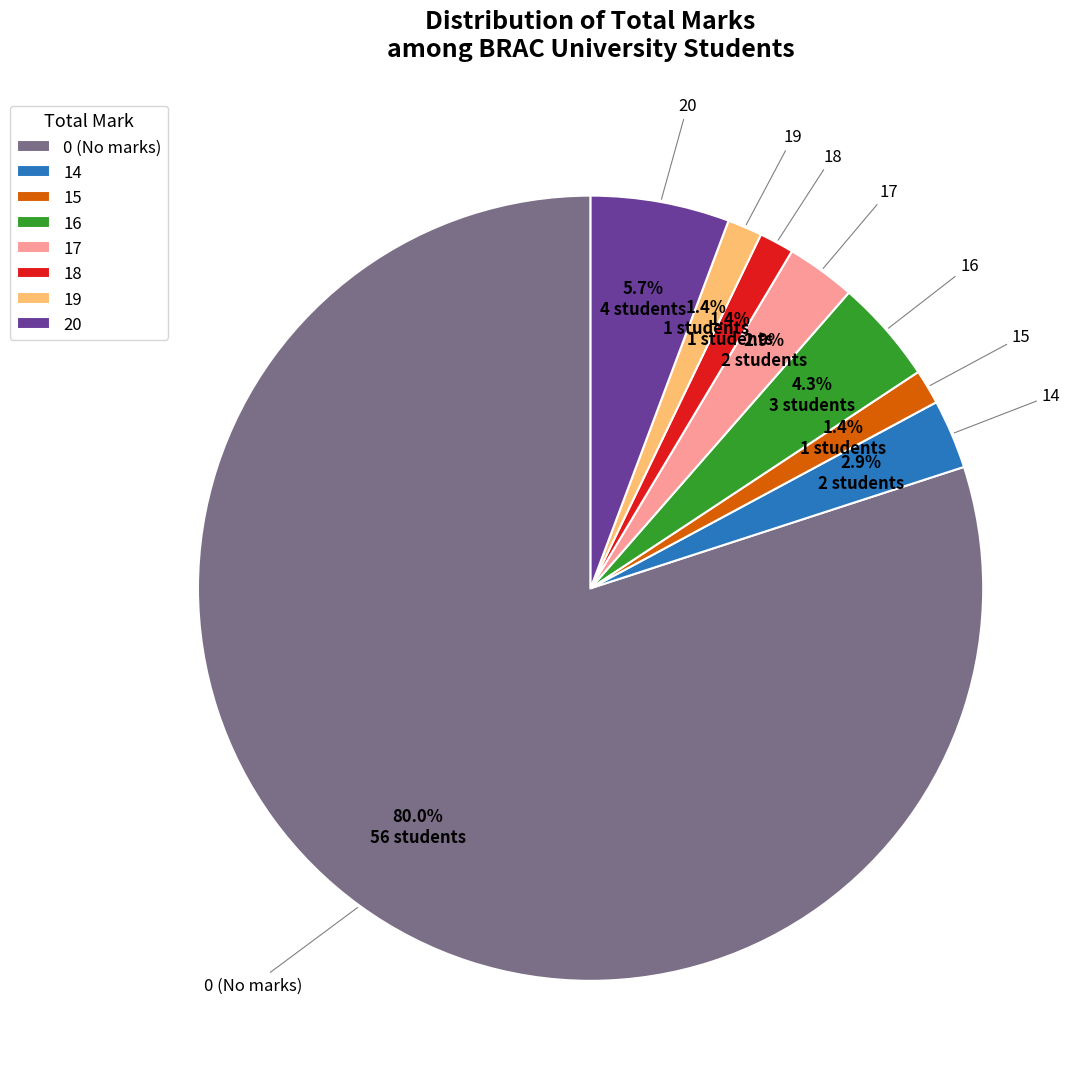

Between 14 and 20, which is larger?

20